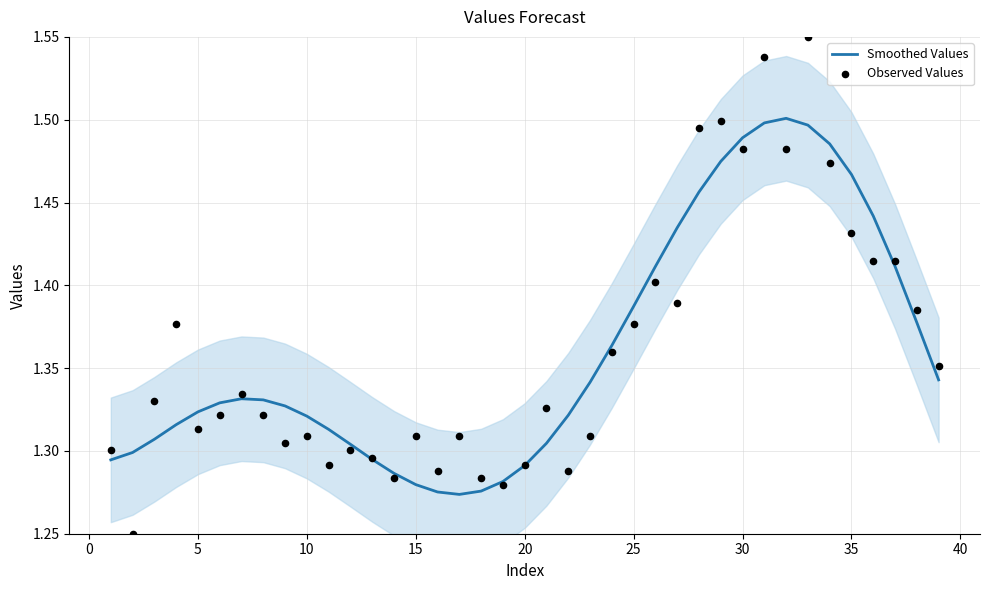

Is the value of Observed Values at 30 greater than the value of Smoothed Values at 33?

No